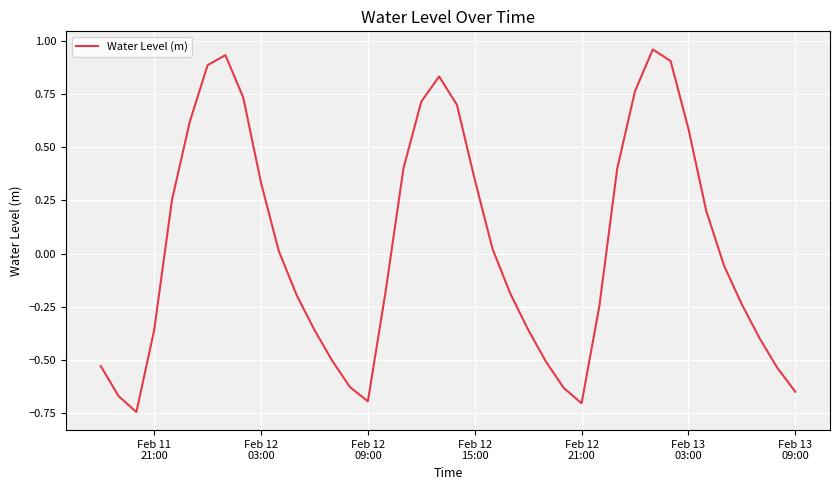

What is the difference between the maximum and minimum values?

1.7